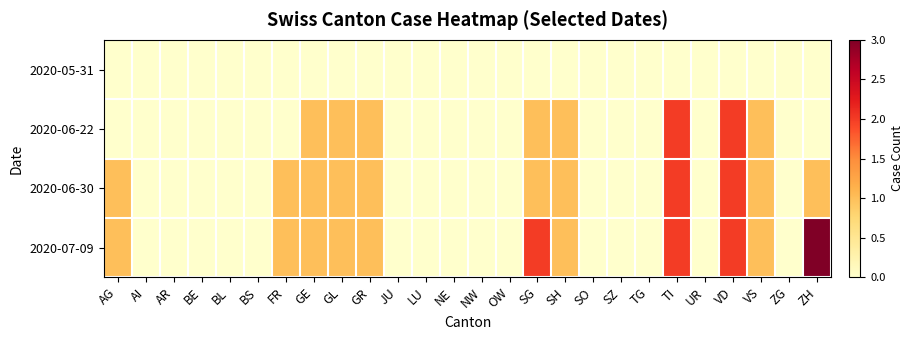

At how many categories does at least one series exceed 1?

4